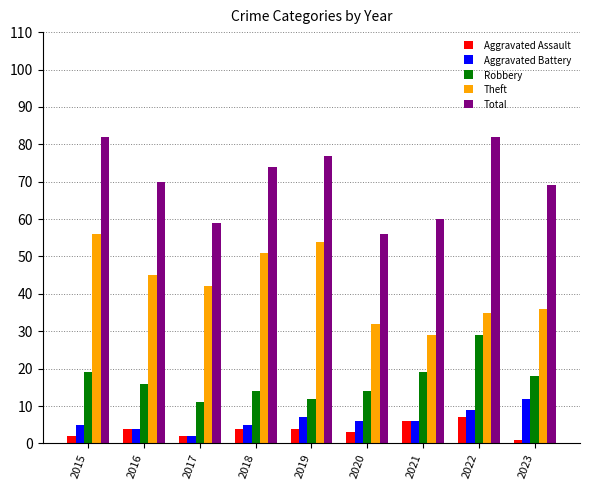

What is the difference between the highest and lowest values at 2018?

70